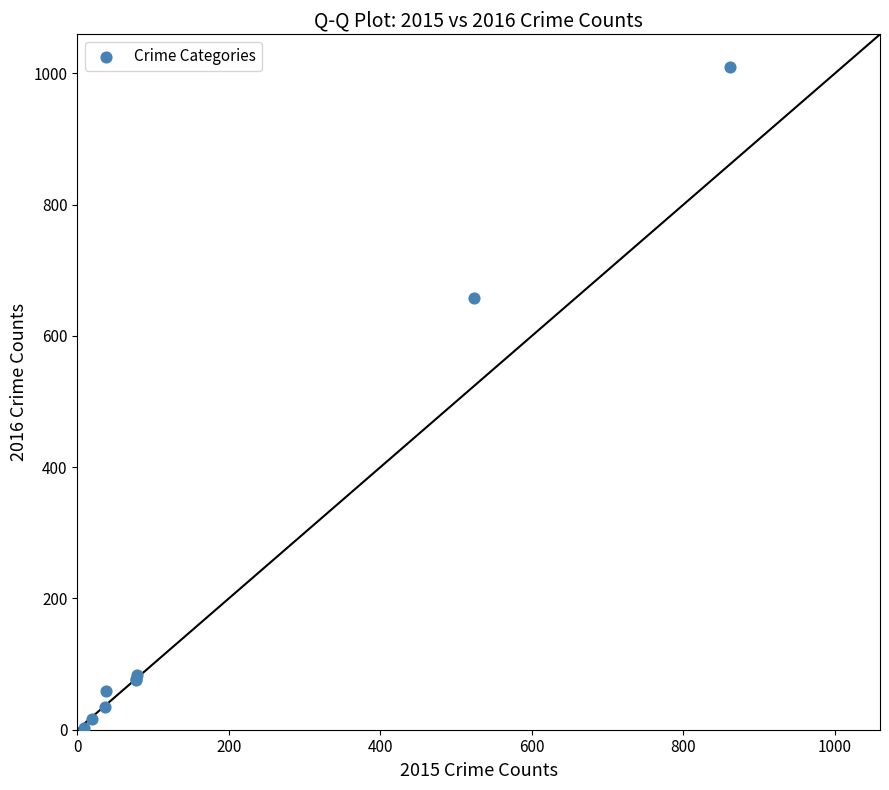

What Y value in the scatter plot is closest to 506?

657